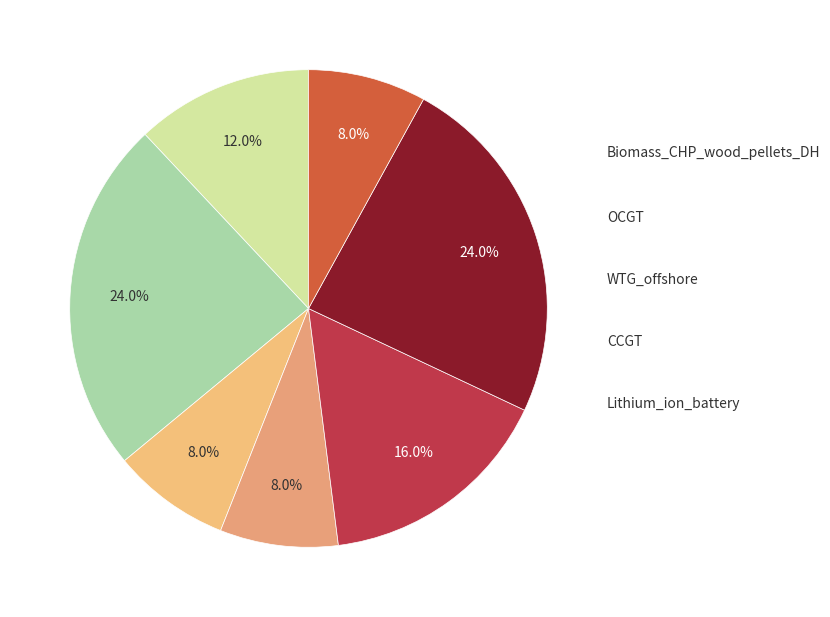

How many segments does this pie chart have?

7